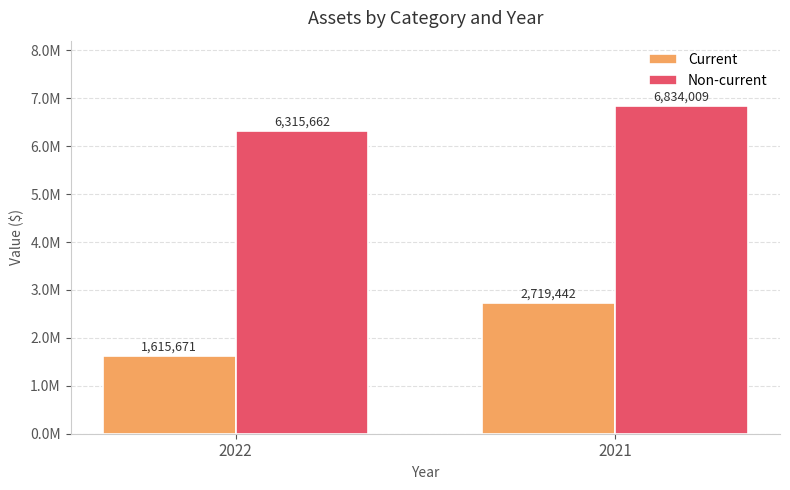

List the series in order of their overall mean, lowest first.

Current, Non-current